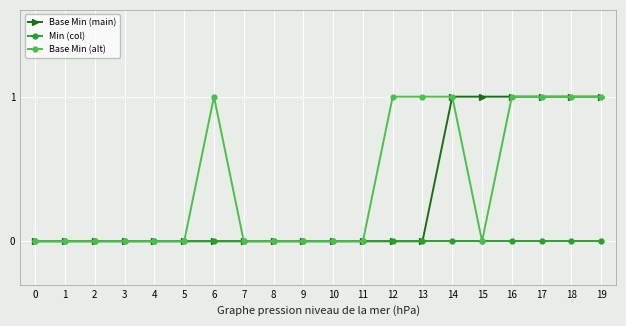

What is the greatest value displayed?

1